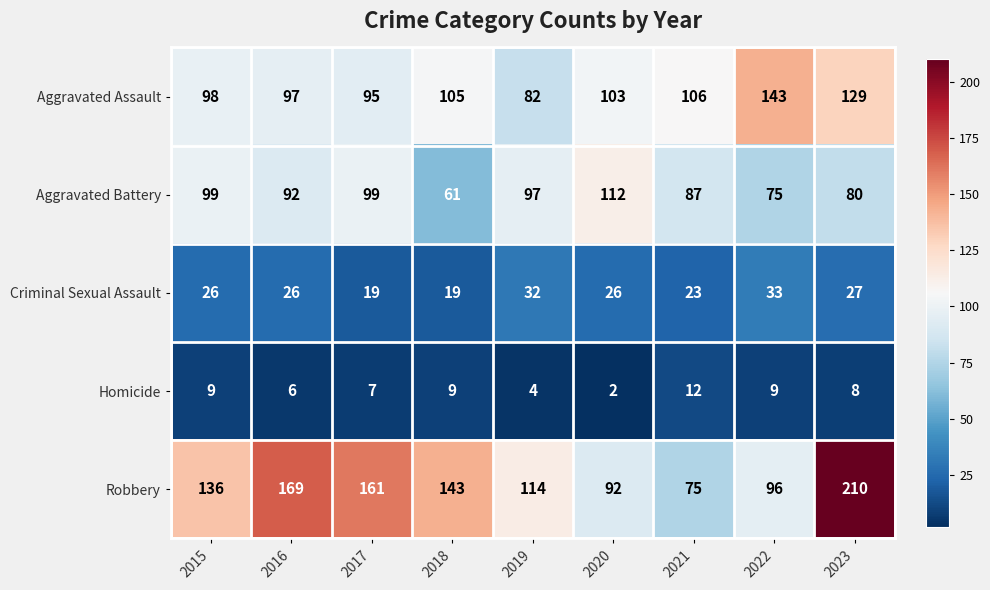

At which category is the sum across all series the highest?

2023